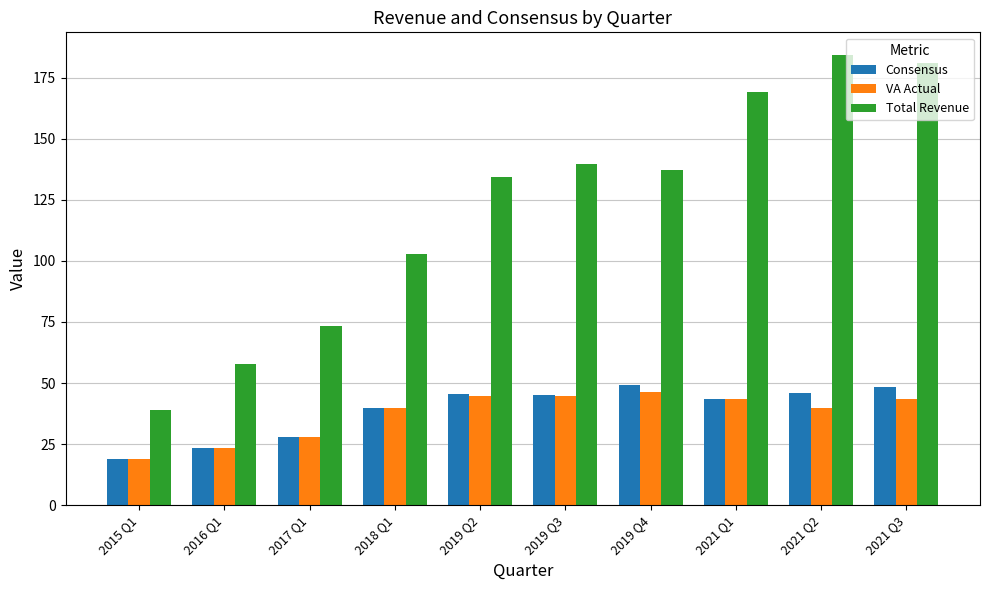

Rank the series at 2021 Q3 from highest to lowest value.

Total Revenue, Consensus, VA Actual